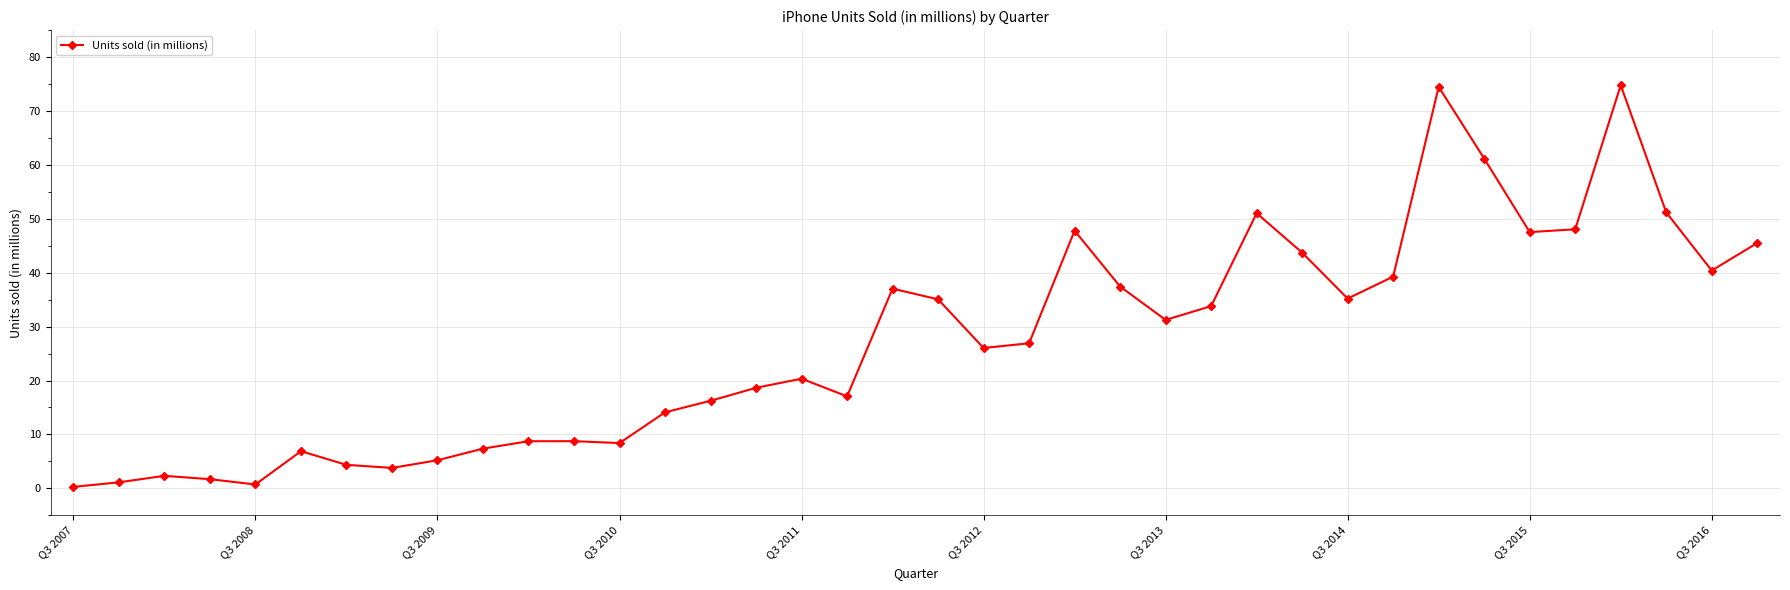

What is the average value?

27.2